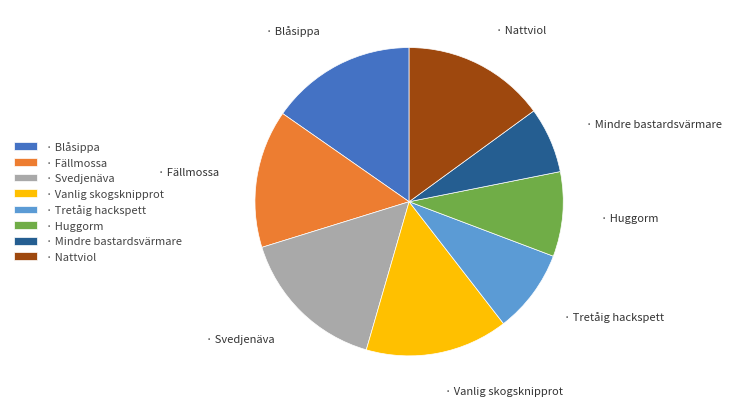

How many segments does this pie chart have?

8